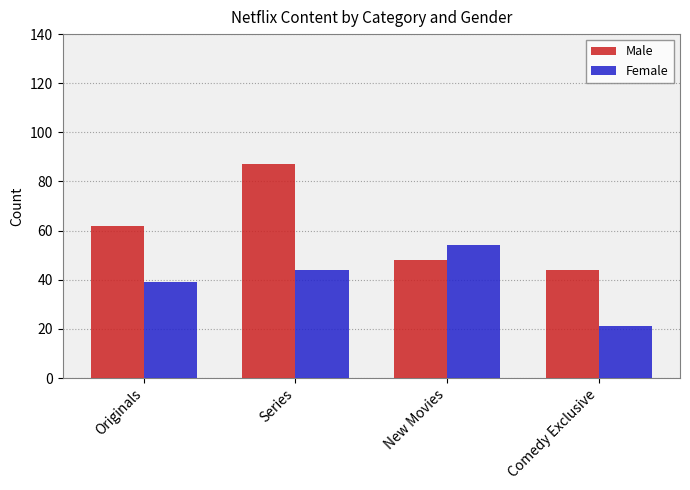

The value of Female at Originals is 39. True or false?

True